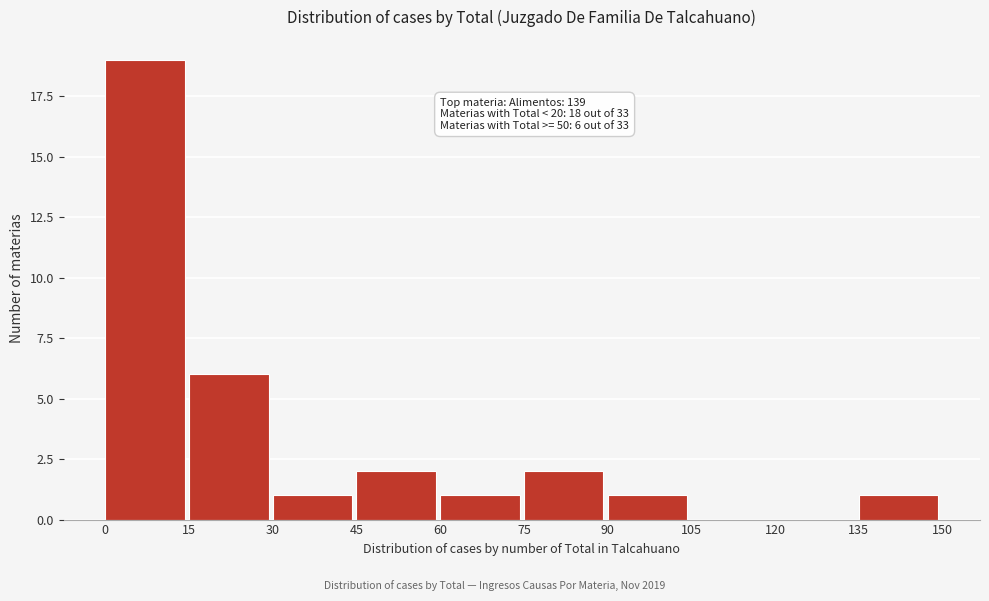

Which range on the x-axis has the tallest bar?

0 to 15